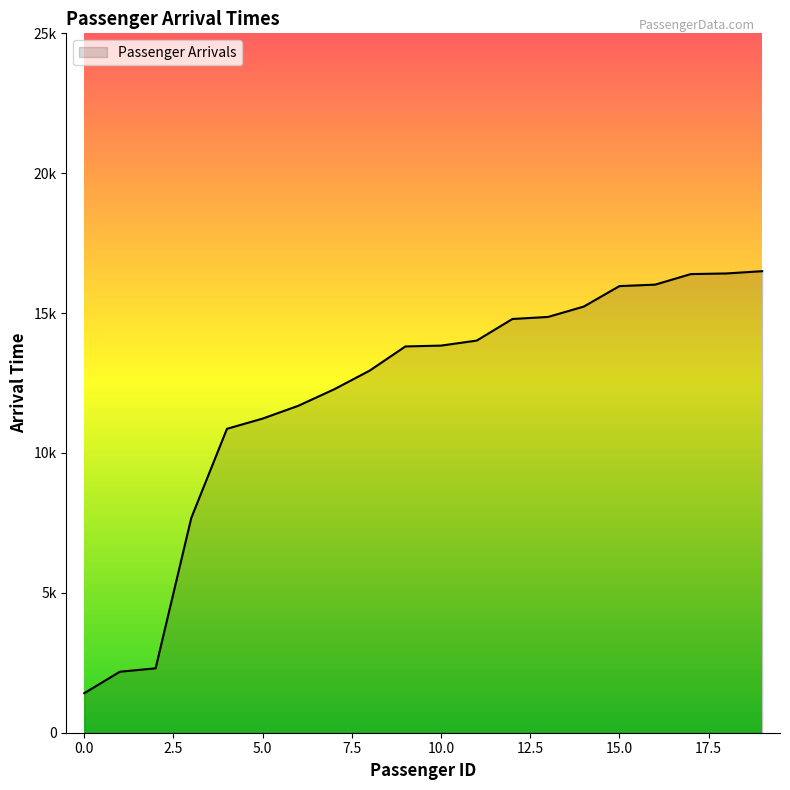

What is the value of the 13th point from the left?

14789